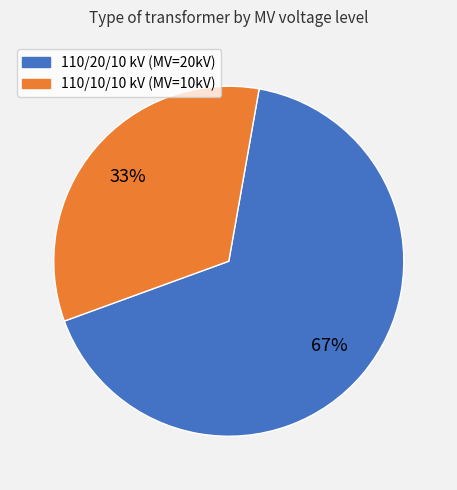

Is there a majority slice in this chart?

Yes